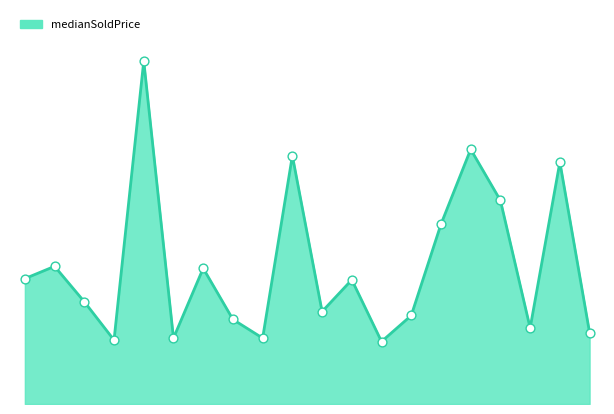

Does the chart have visible grid lines?

No